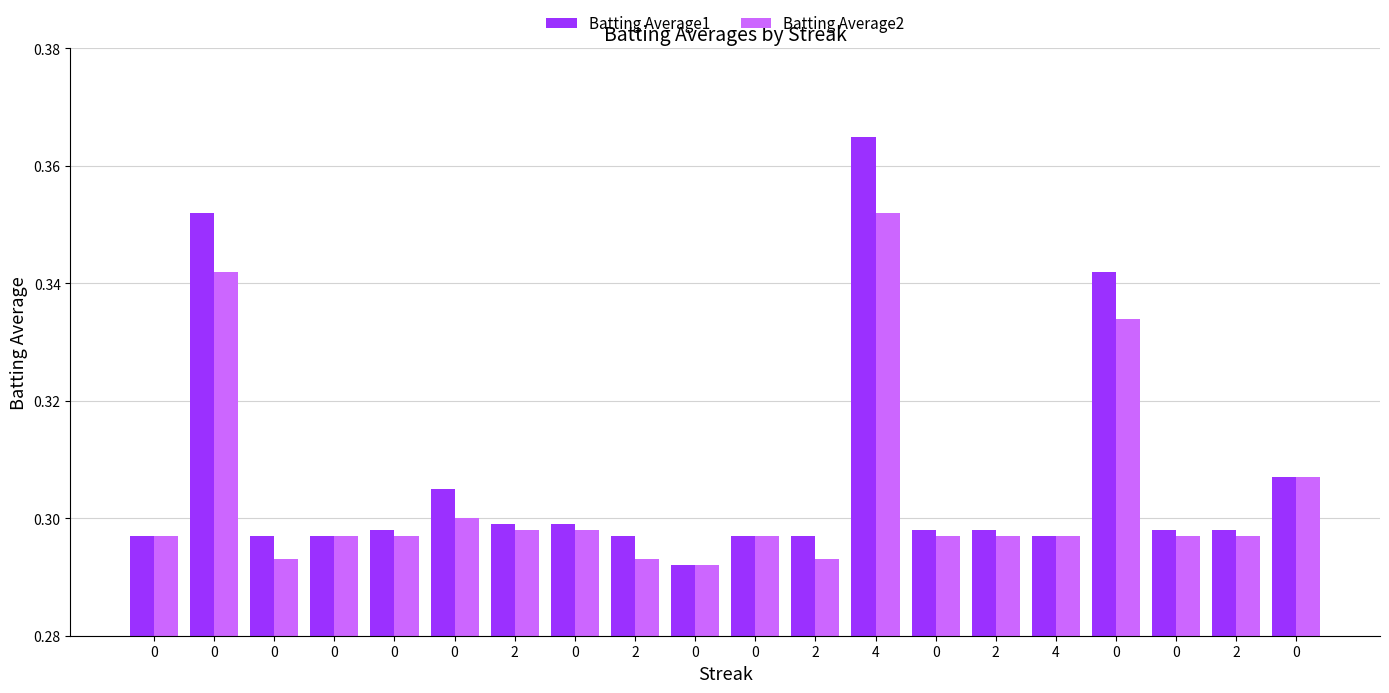

What are all the series names shown in the legend?

Batting Average1, Batting Average2